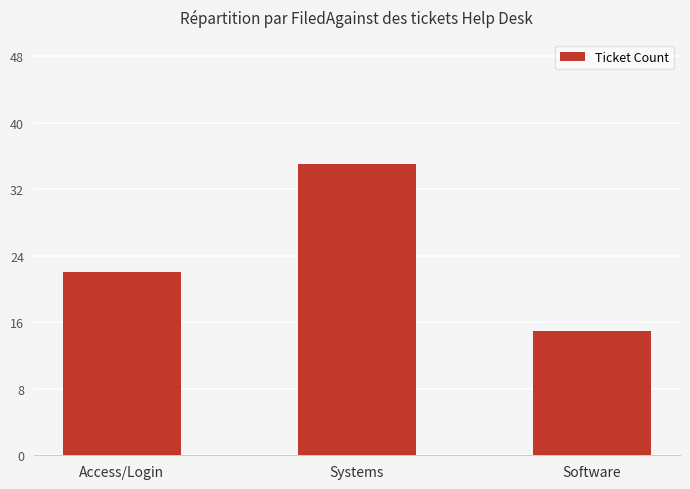

How many bars are there in total?

3